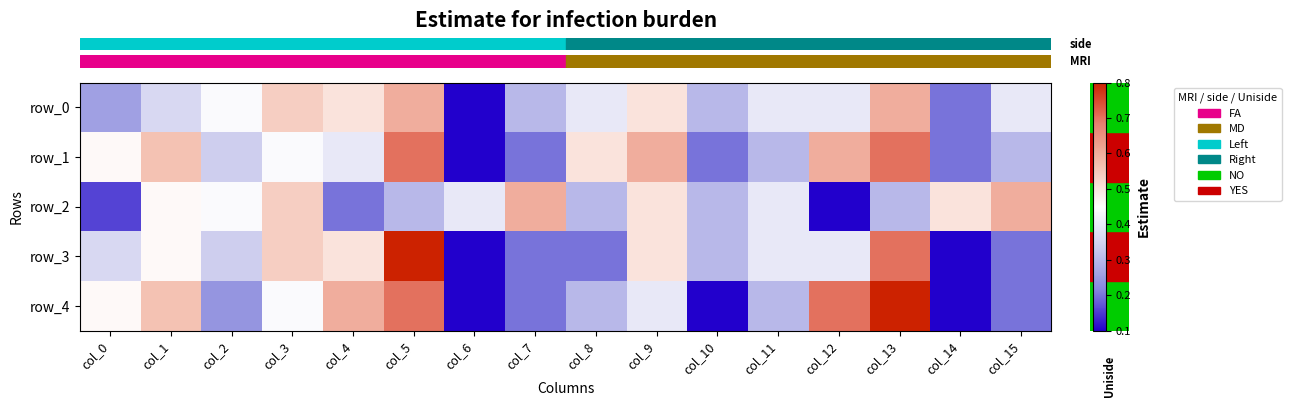

What is the approximate value of row_1 at col_10?

0.2